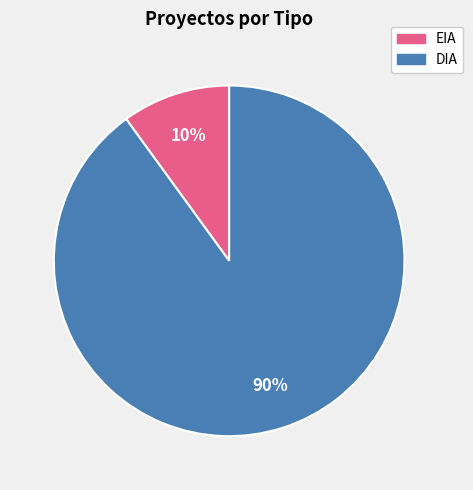

Does any single category account for the majority?

Yes